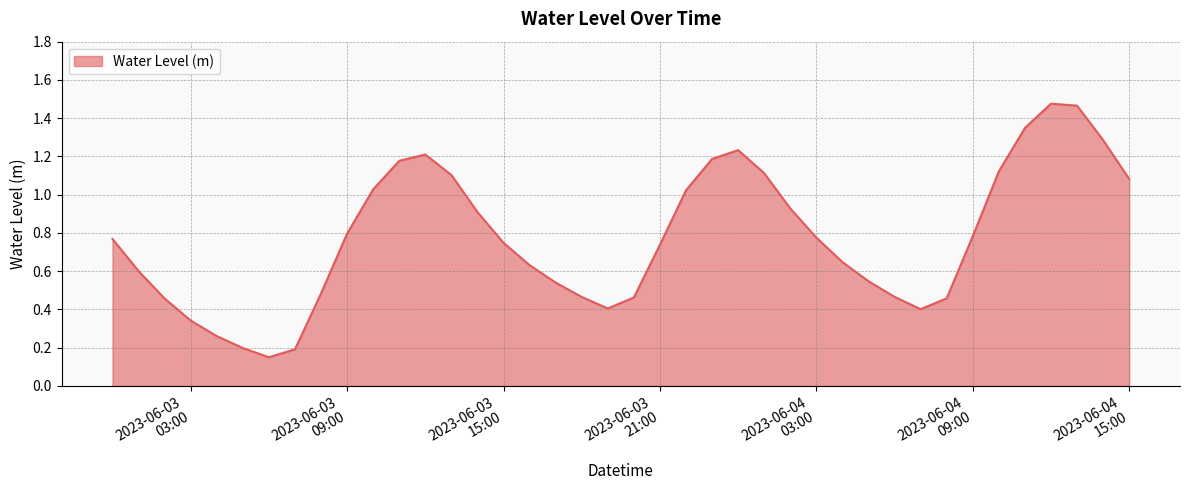

How many lines are shown in the chart?

1